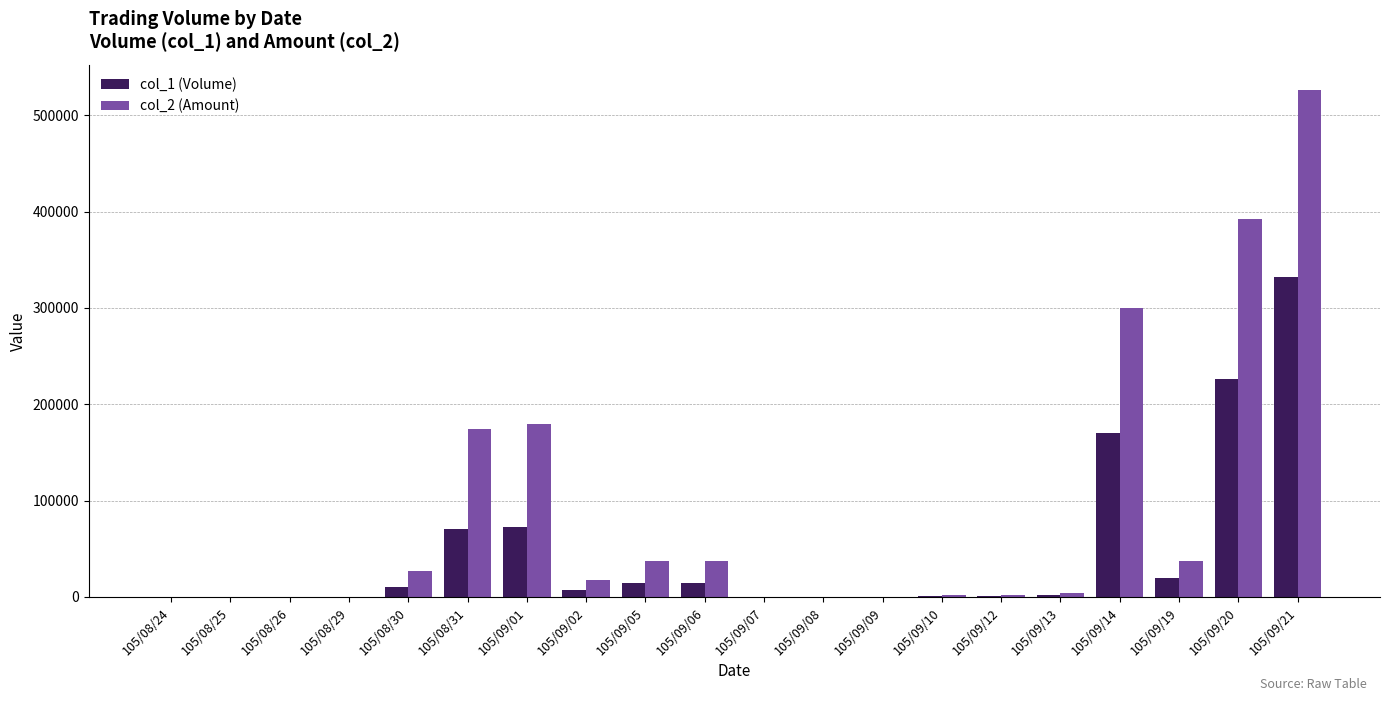

What is the sum of the col_1 (Volume) values at 105/08/30 and 105/09/12?

11000